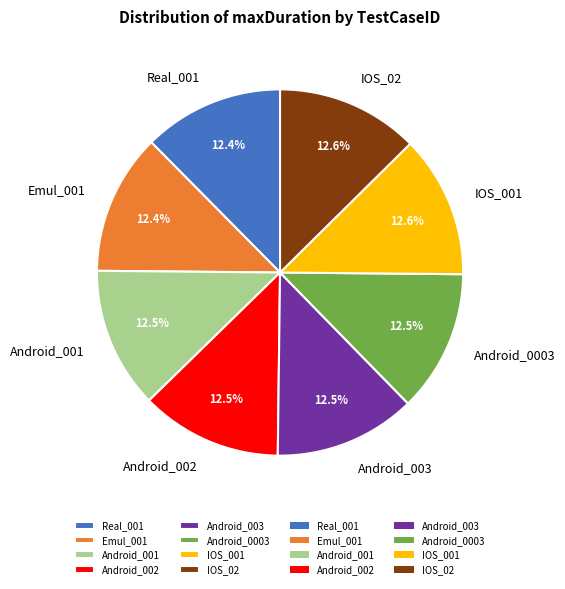

Is IOS_001 the majority of the pie?

No